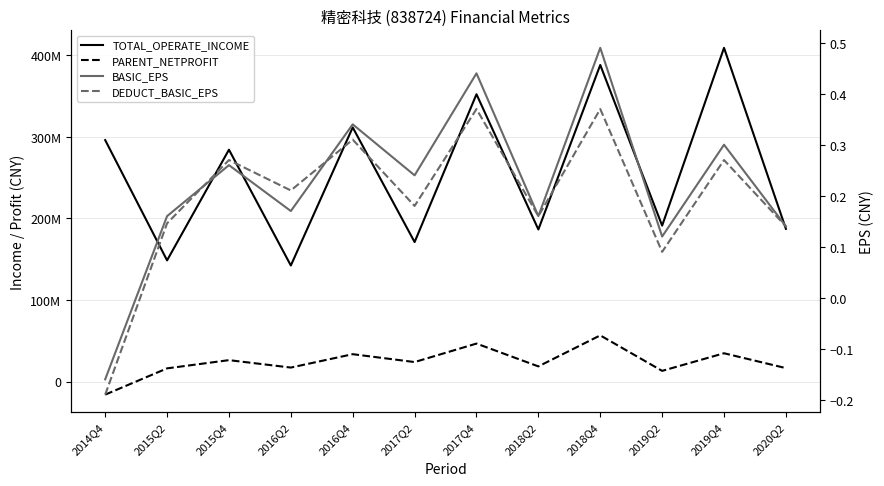

Reading left to right, extract all data points from this chart.

TOTAL_OPERATE_INCOME: 296099216.6	148653295.3	284312549.1	142376497.9	311616750.3	171100776.3	352304478.1	186532243.7	388162887.1	191270712.5	409162576.7	187277728.3
PARENT_NETPROFIT: -15912305.3	16296892.2	26381384.6	17278760.0	33685134.1	24026777.8	46677293.2	18714517.8	56728935.8	13233363.8	34813241.7	16599974.0
BASIC_EPS: -0.2	0.2	0.3	0.2	0.3	0.2	0.4	0.2	0.5	0.1	0.3	0.1
DEDUCT_BASIC_EPS: -0.2	0.1	0.3	0.2	0.3	0.2	0.4	0.2	0.4	0.1	0.3	0.1